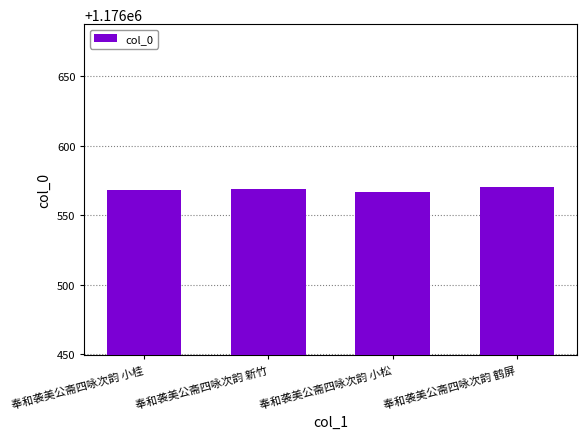

Count the values in the range 1176568 to 1176570.

3